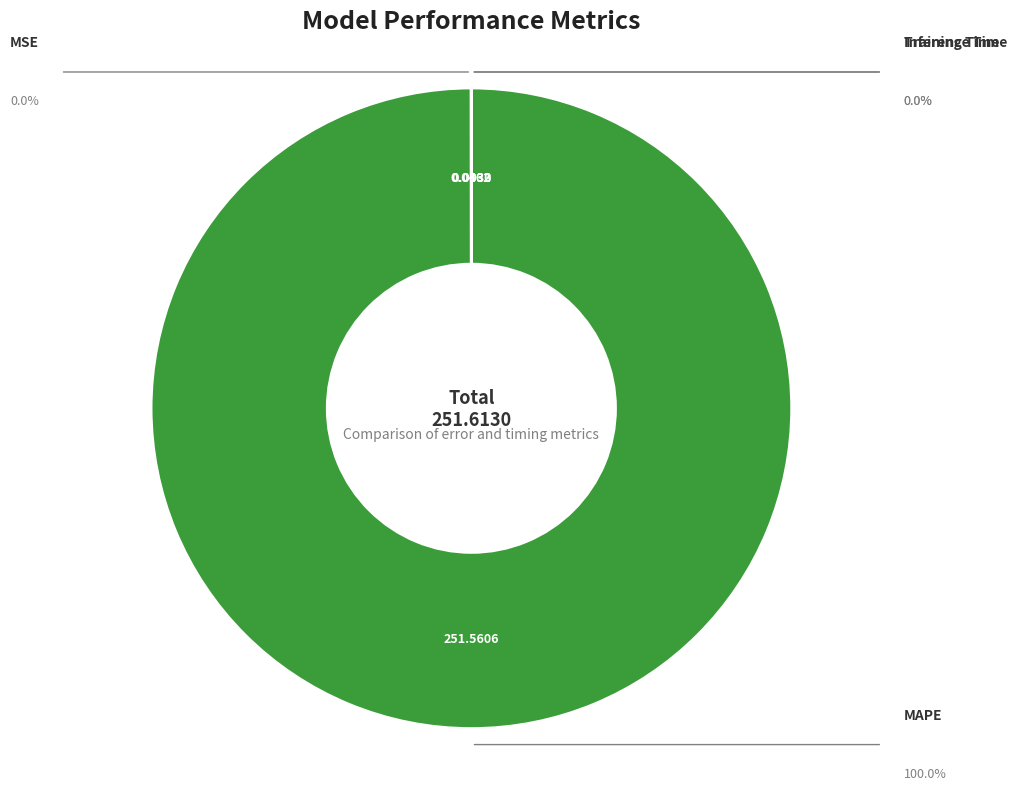

Is Training Time the majority of the pie?

No